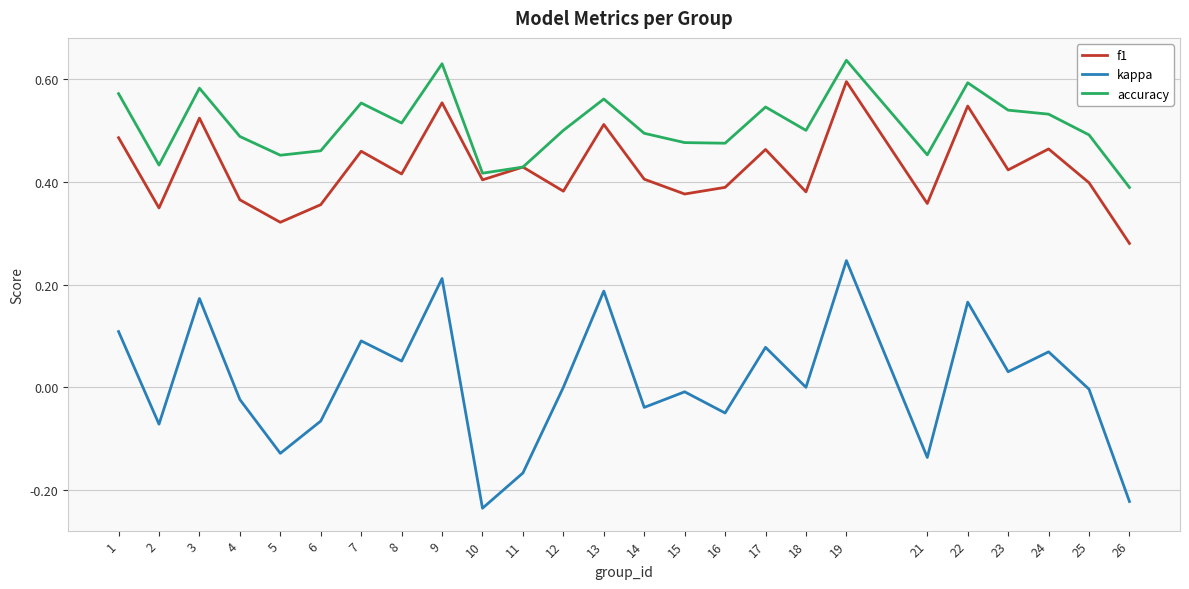

True or false: accuracy has a value of 0.6 at 22.

True